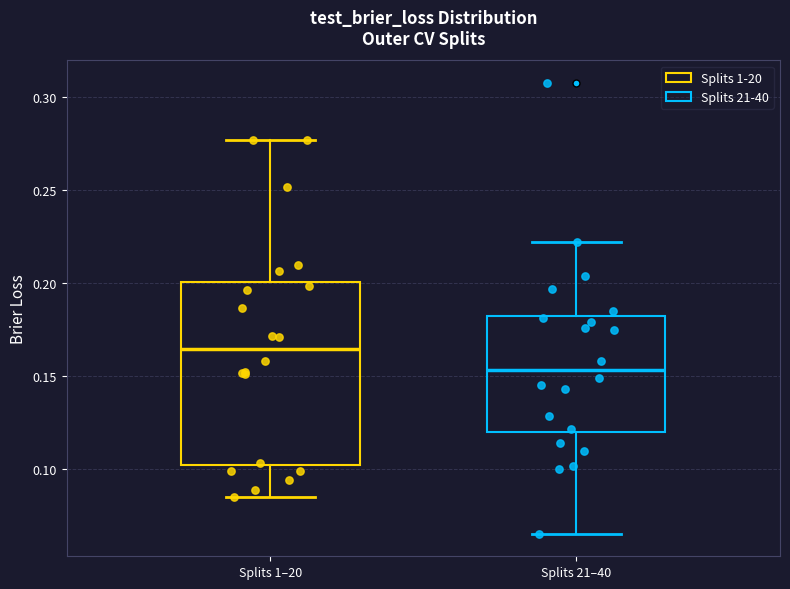

Reading left to right, read every box against the y-axis: the position of its median line, the range the box covers, and the ends of its whiskers. The values are not printed on the chart, so give them approximately, as read against the axis.

Splits 1–20: median 0.165, box 0.105 to 0.200, whiskers 0.085 to 0.275
Splits 21–40: median 0.155, box 0.120 to 0.180, whiskers 0.065 to 0.220